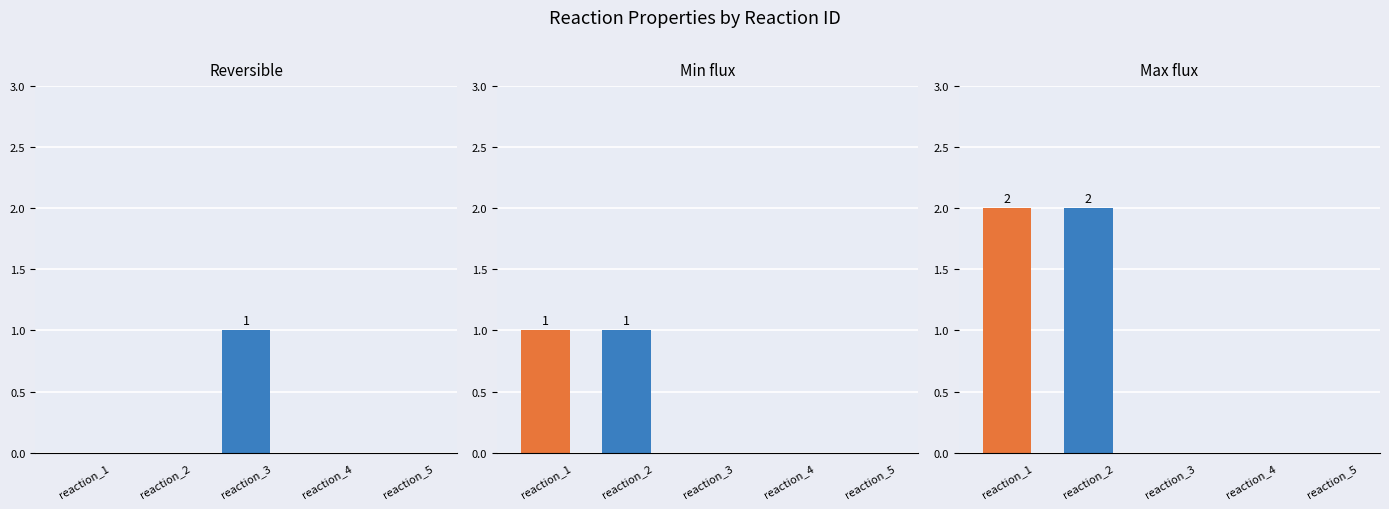

What is the maximum value for Min flux?

1